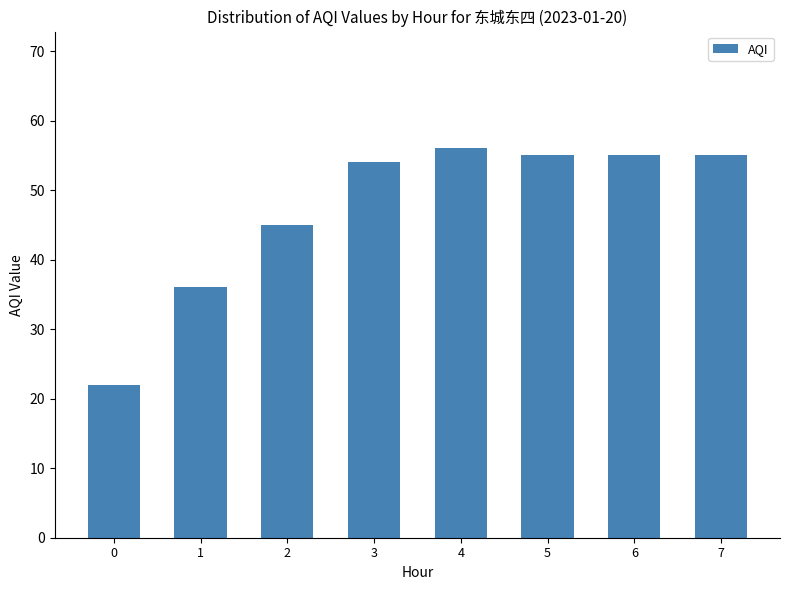

Which label corresponds to the largest value in the chart?

4